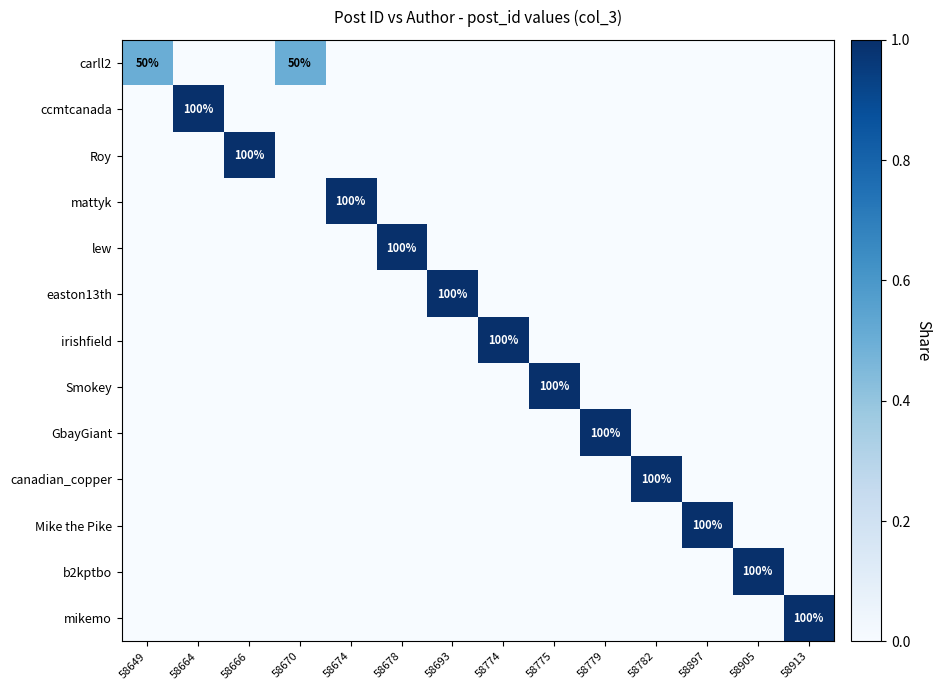

At which category is the sum across all series the highest?

58664